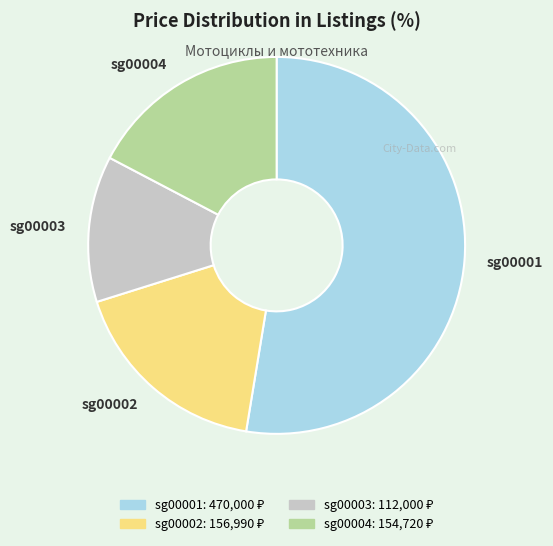

Which slice is the smallest?

sg00003